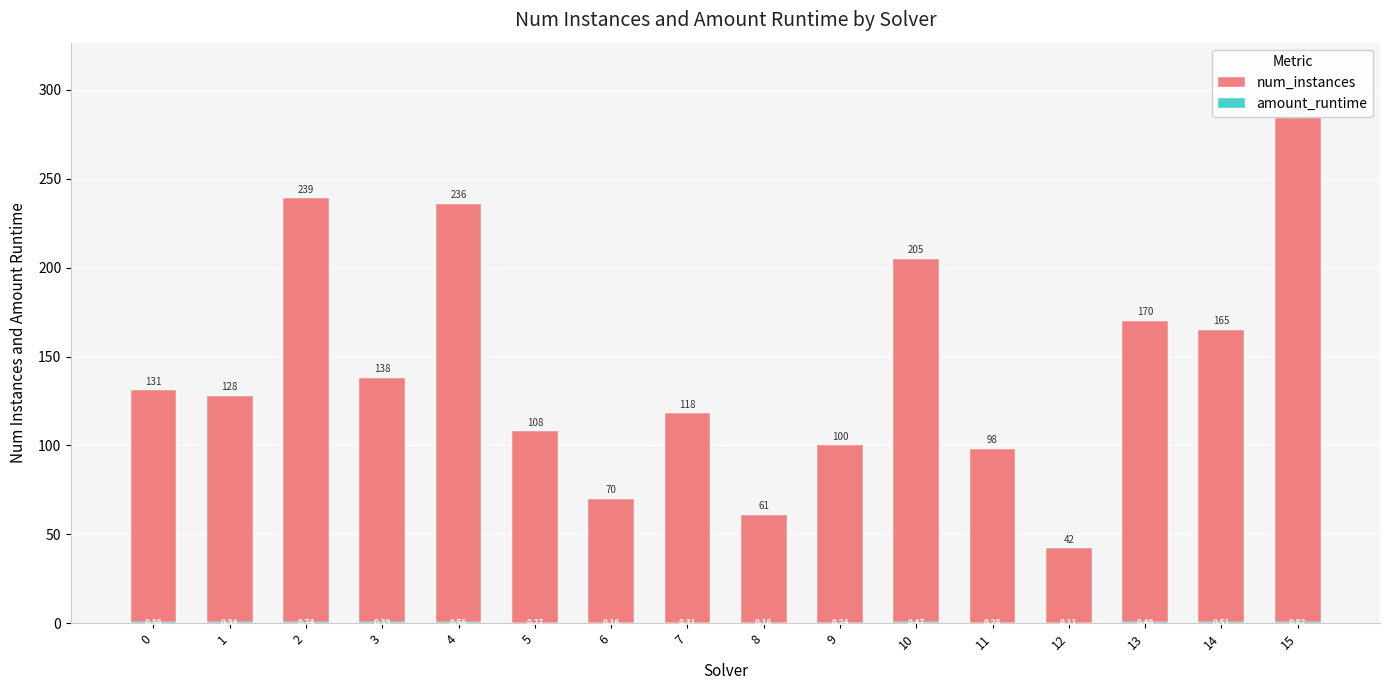

How many groups of bars are there?

16